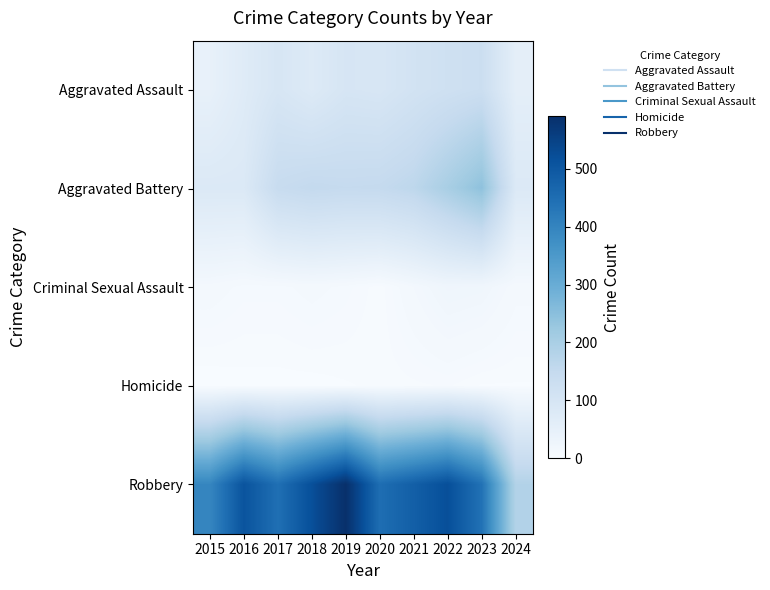

At how many categories does at least one series exceed 390?

9